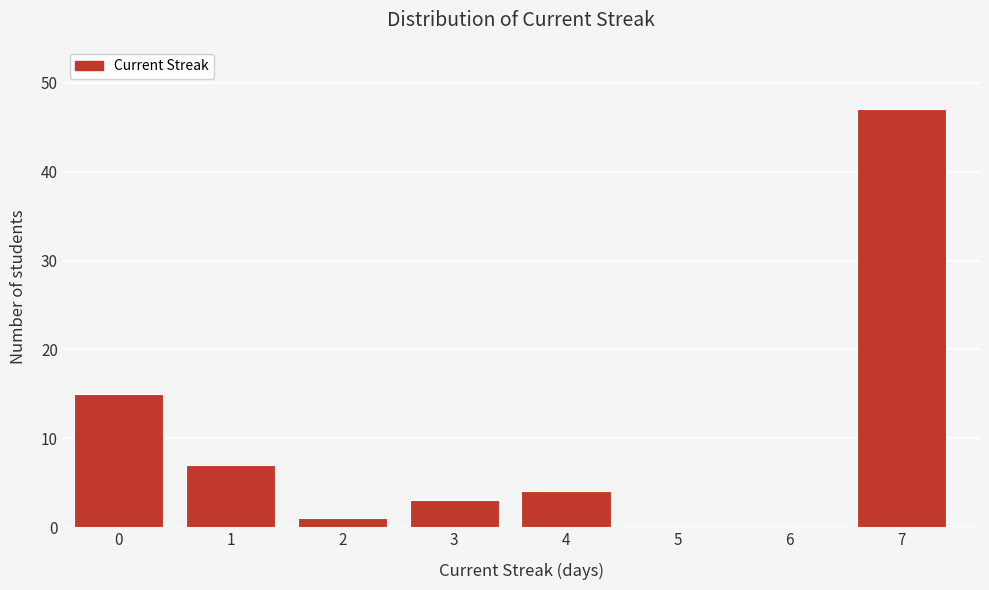

Reading left to right, extract all data points from this chart.

0=15	1=7	2=1	3=3	4=4	5=0	6=0	7=47